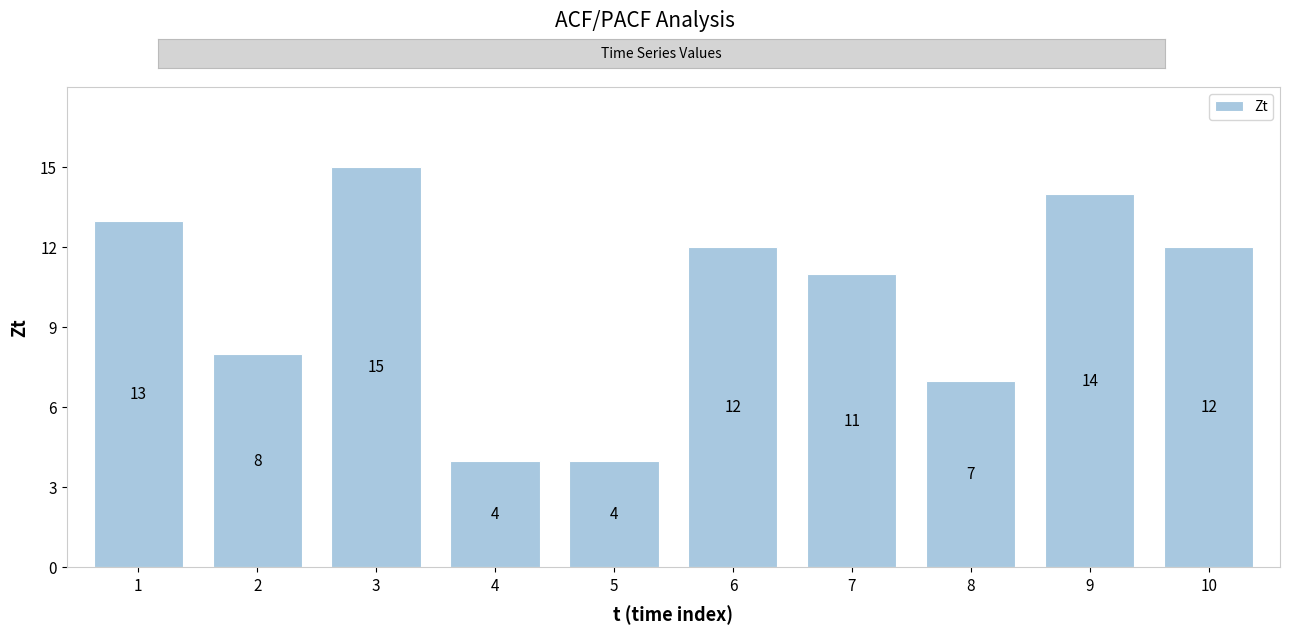

At which category does the chart reach its peak across all series?

3